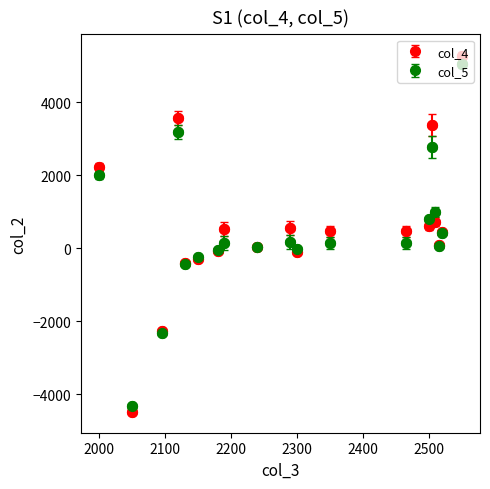

What are all the series names shown in the legend?

col_4, col_5